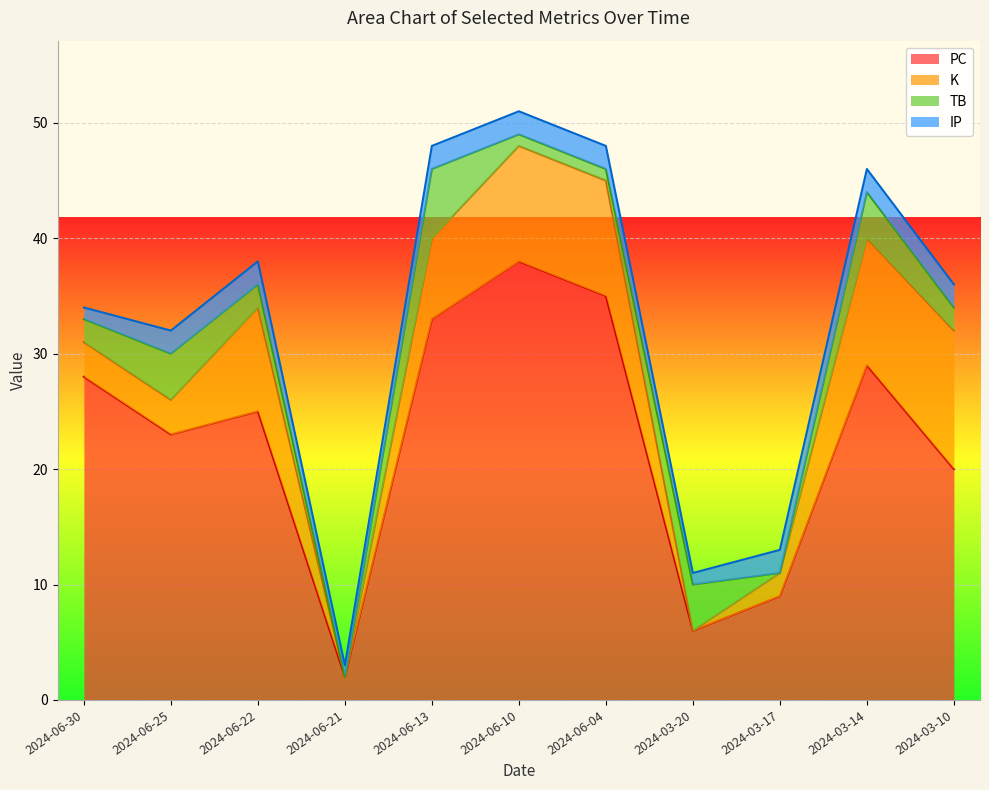

Reading left to right, extract all data points from this chart.

PC: 2024-06-30=28	2024-06-25=23	2024-06-22=25	2024-06-21=2	2024-06-13=33	2024-06-10=38	2024-06-04=35	2024-03-20=6	2024-03-17=9	2024-03-14=29	2024-03-10=20
K: 2024-06-30=3	2024-06-25=3	2024-06-22=9	2024-06-21=0	2024-06-13=7	2024-06-10=10	2024-06-04=10	2024-03-20=0	2024-03-17=2	2024-03-14=11	2024-03-10=12
TB: 2024-06-30=2	2024-06-25=4	2024-06-22=2	2024-06-21=0	2024-06-13=6	2024-06-10=1	2024-06-04=1	2024-03-20=4	2024-03-17=0	2024-03-14=4	2024-03-10=2
IP: 2024-06-30=1	2024-06-25=2	2024-06-22=2	2024-06-21=1	2024-06-13=2	2024-06-10=2	2024-06-04=2	2024-03-20=1	2024-03-17=2	2024-03-14=2	2024-03-10=2